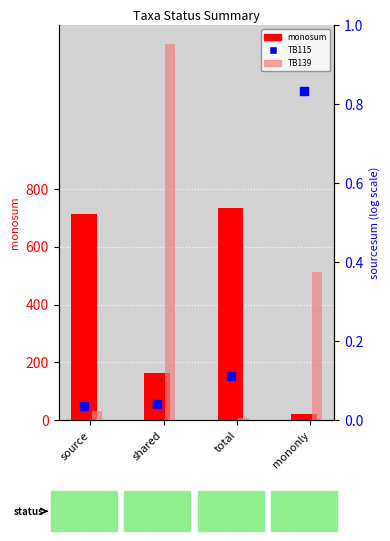

Which series contains the highest Y value?

TB139